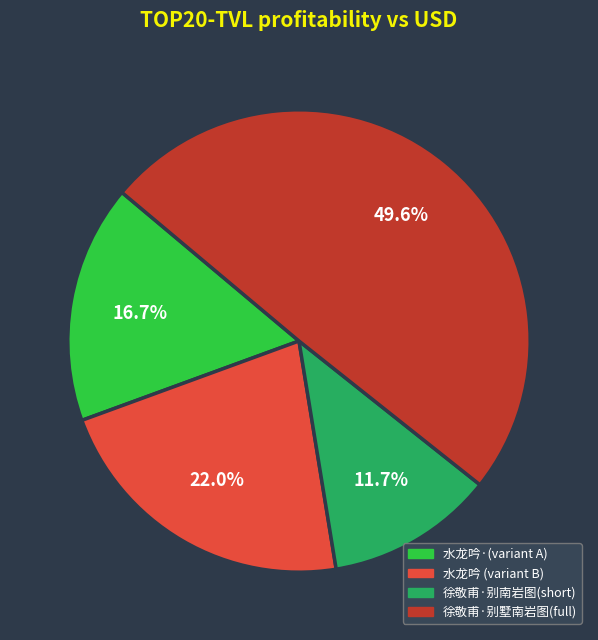

Rank the categories by value from highest to lowest.

徐敬甫·别墅南岩图(full), 水龙吟 (variant B), 水龙吟·(variant A), 徐敬甫·别南岩图(short)